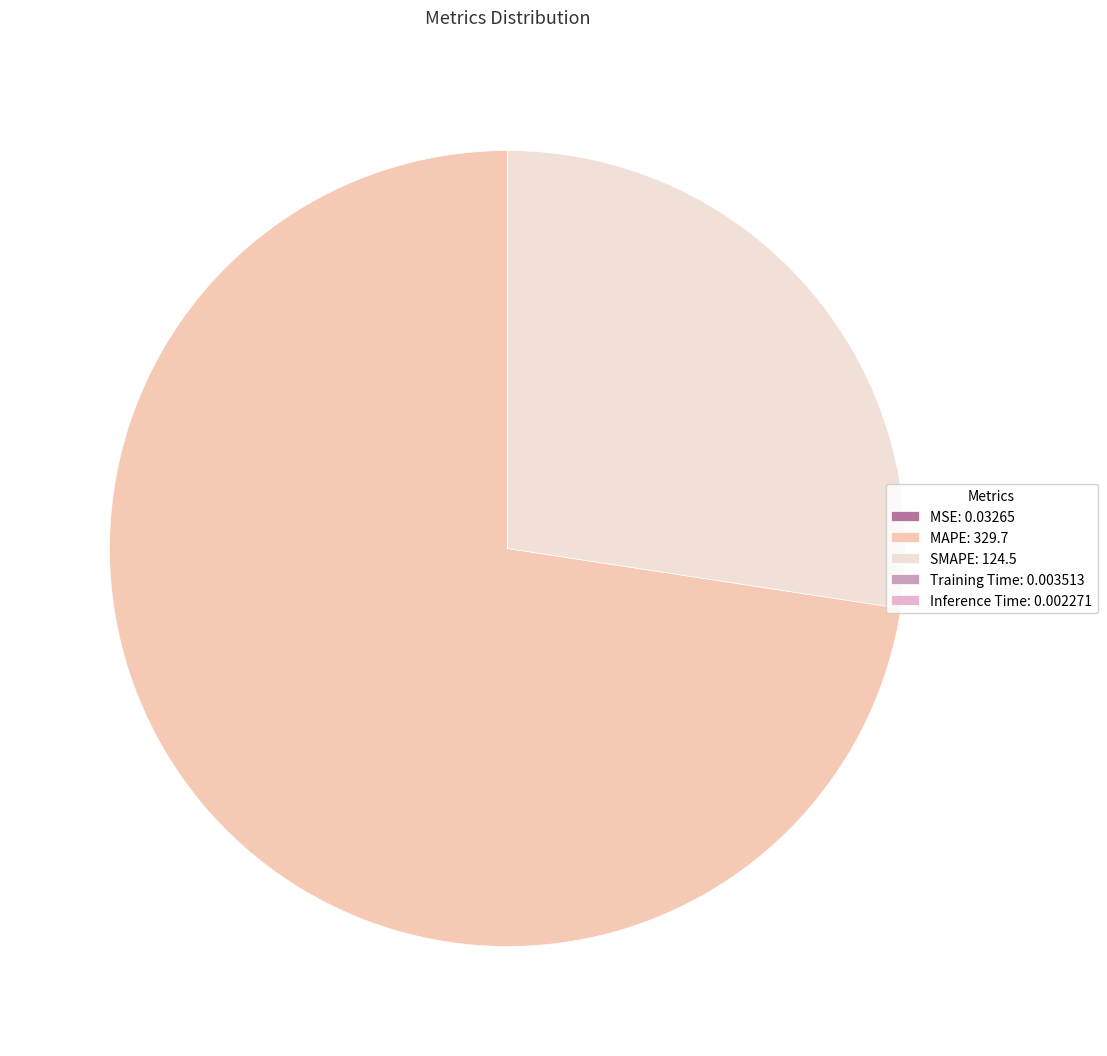

To the nearest percent, what is the difference between the SMAPE and Training Time slice percentages?

27%